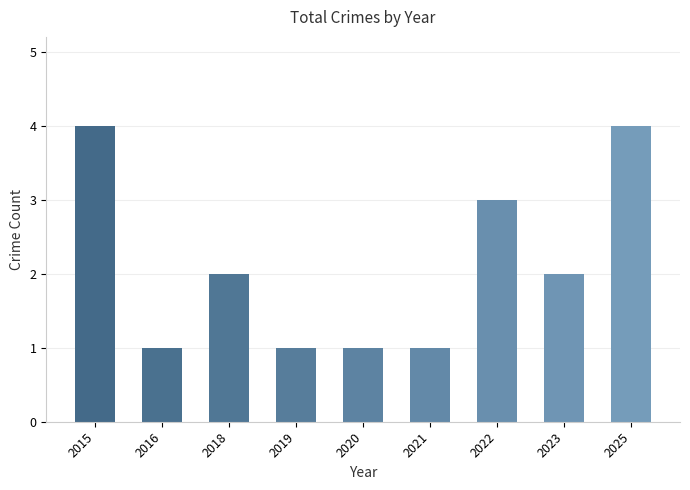

Which has a higher value, 2015 or 2022?

2015